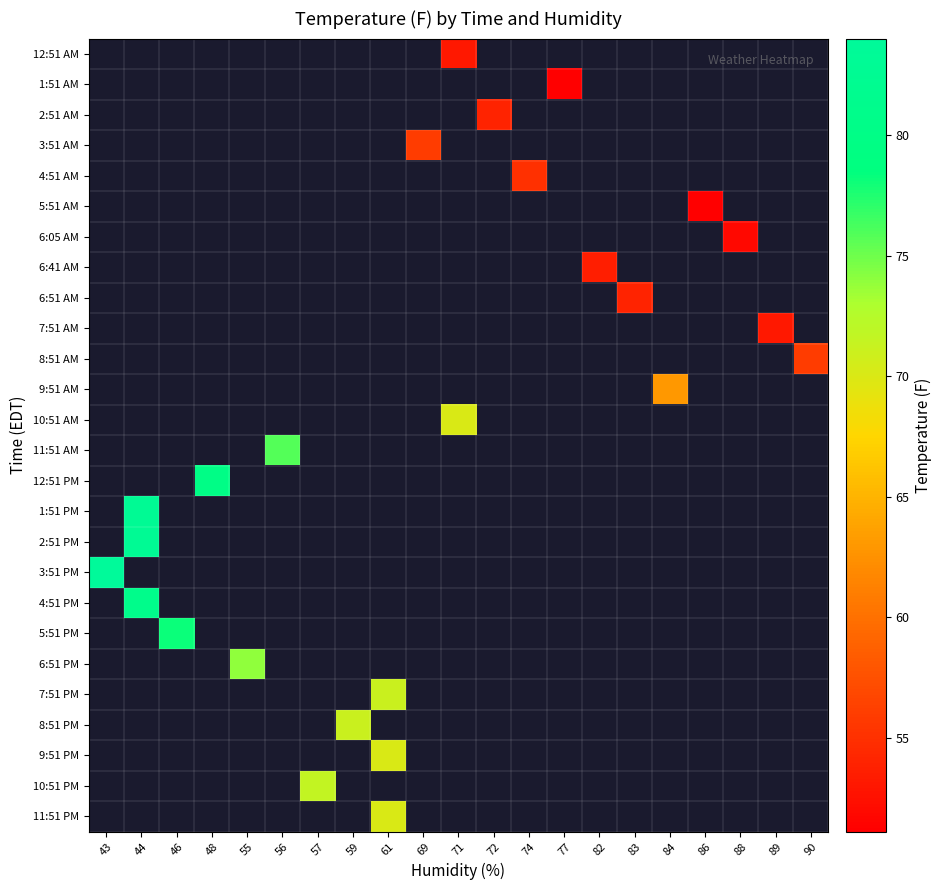

How many distinct data groups are displayed?

26